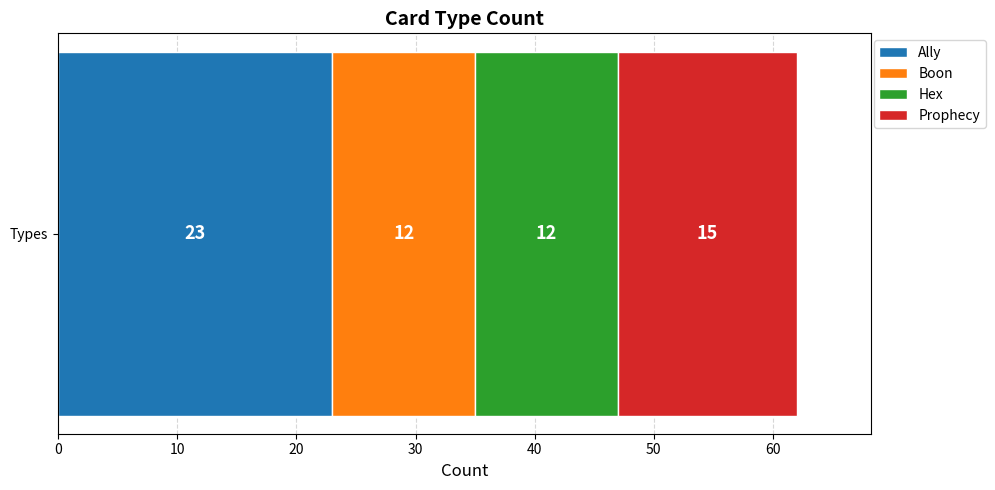

The value of Ally at Types is 23. True or false?

True